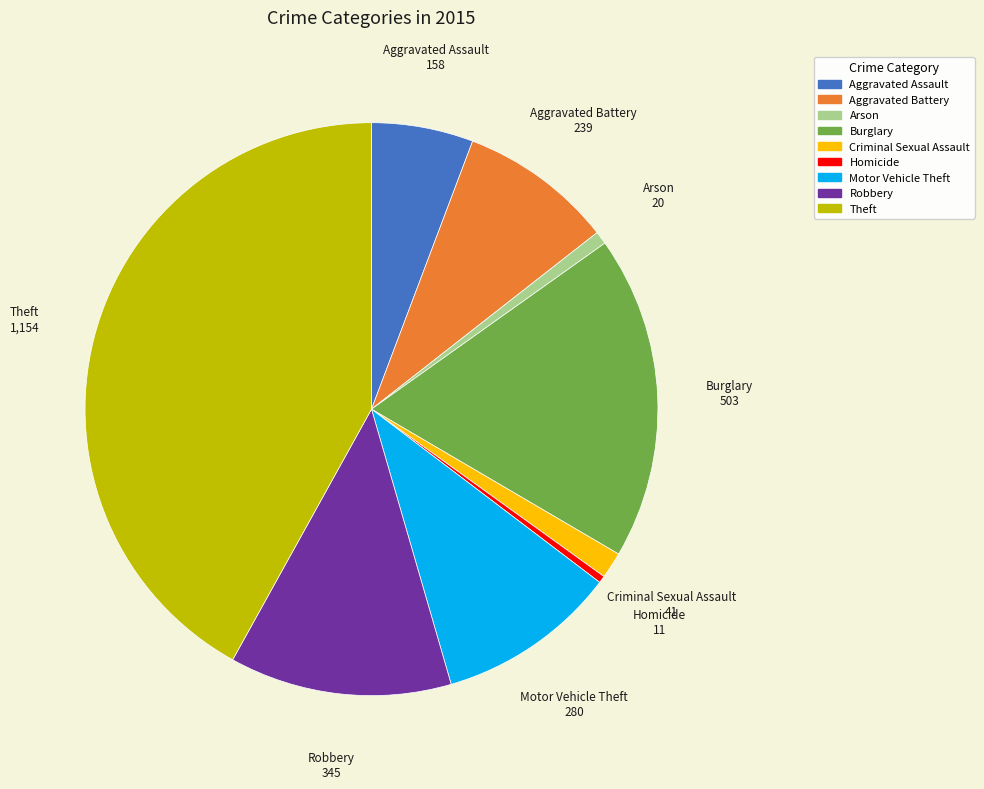

What is the largest slice in the pie chart?

Theft